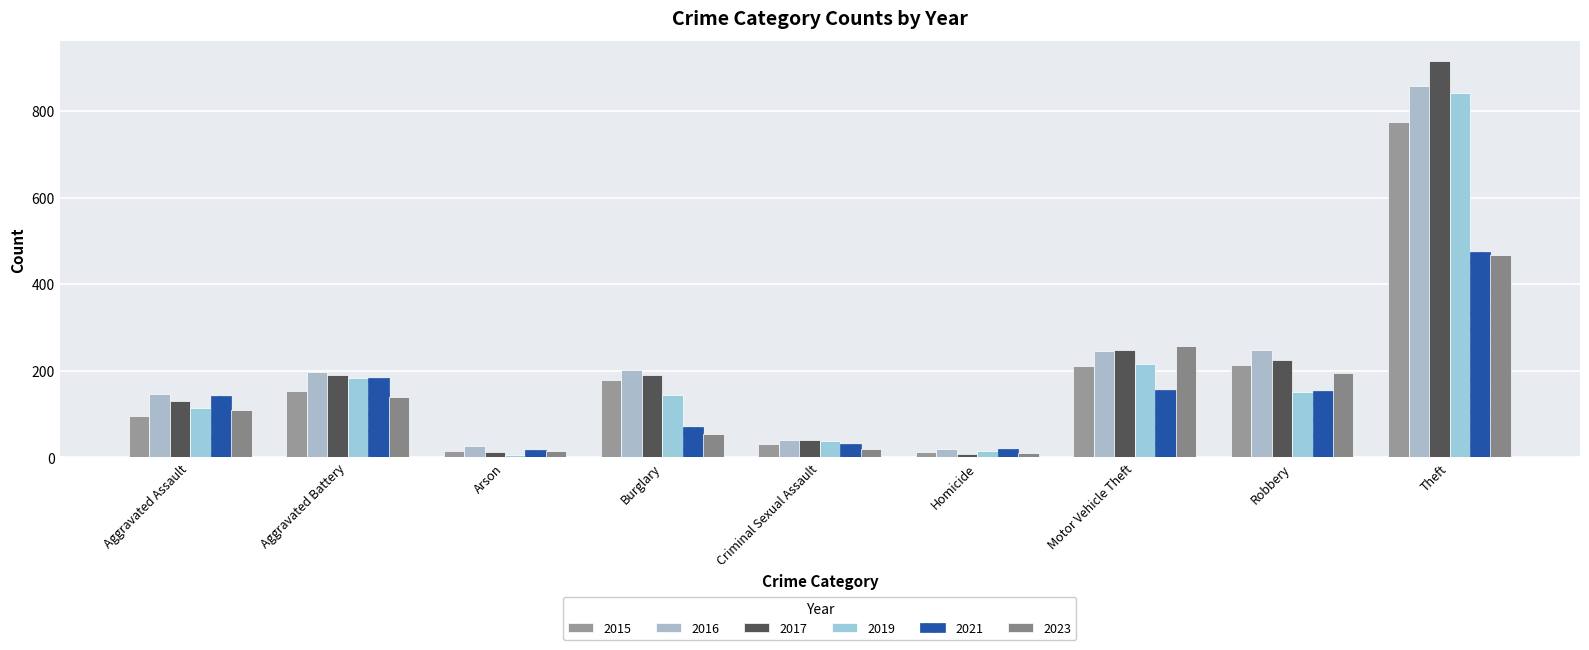

Is the value of 2017 at Burglary greater than the value of 2015 at Arson?

Yes